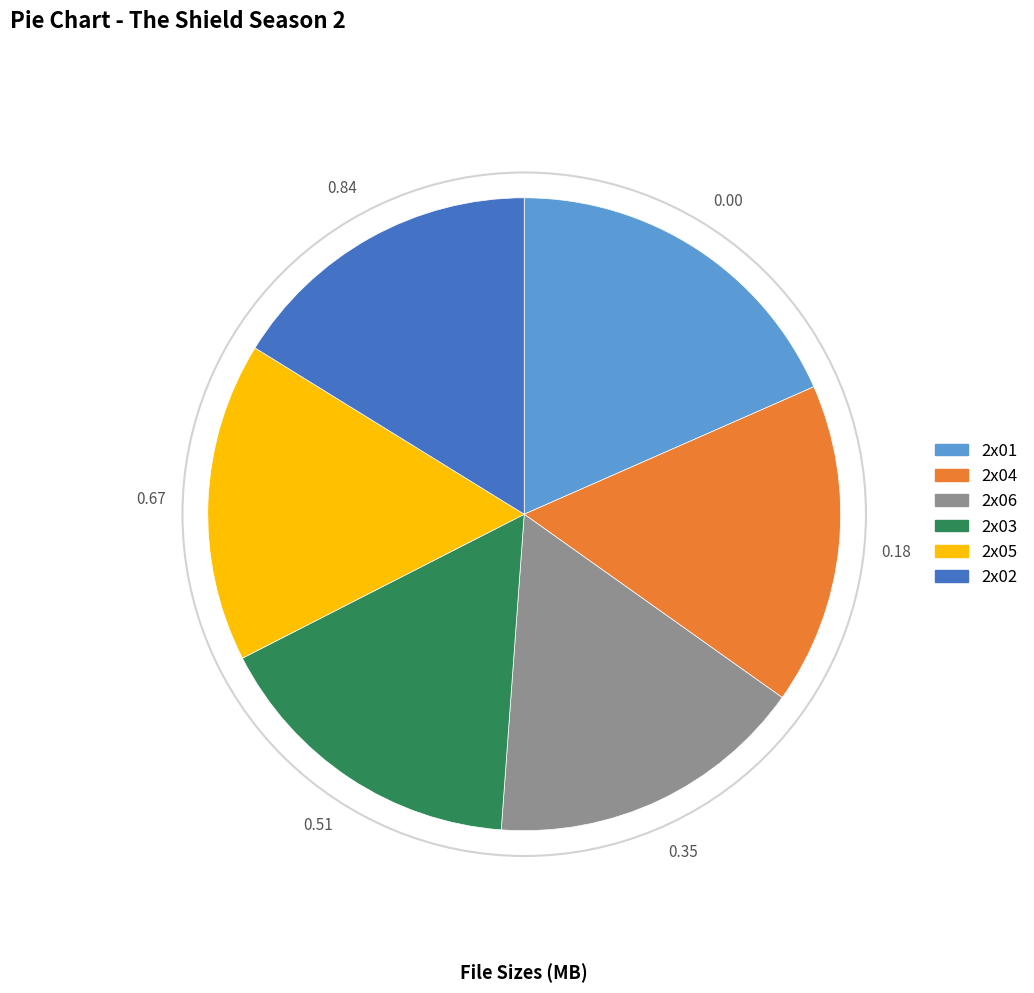

Is there any slice that represents more than half of the pie?

No